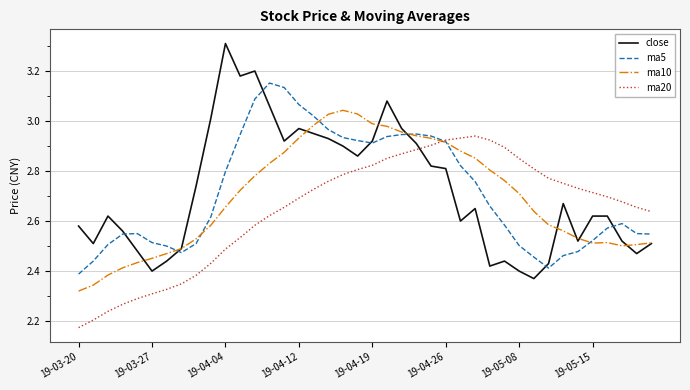

What is the greatest value displayed?

3.3